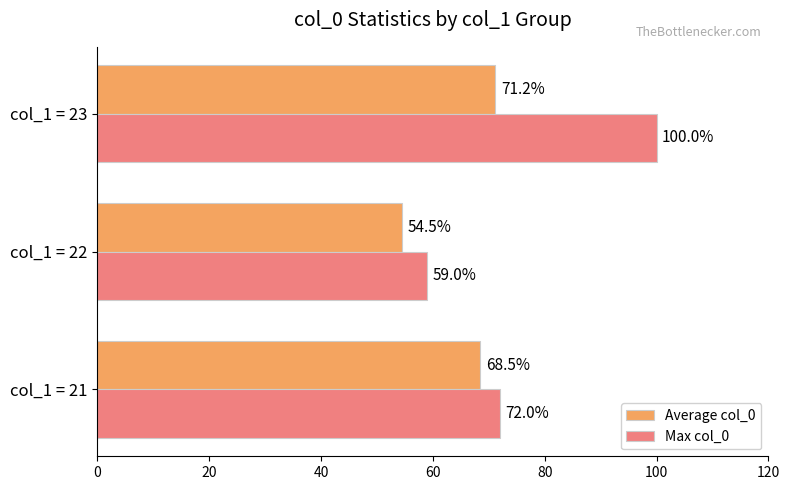

The Max col_0 series shows 165.5 at col_1 = 23. True or false?

False